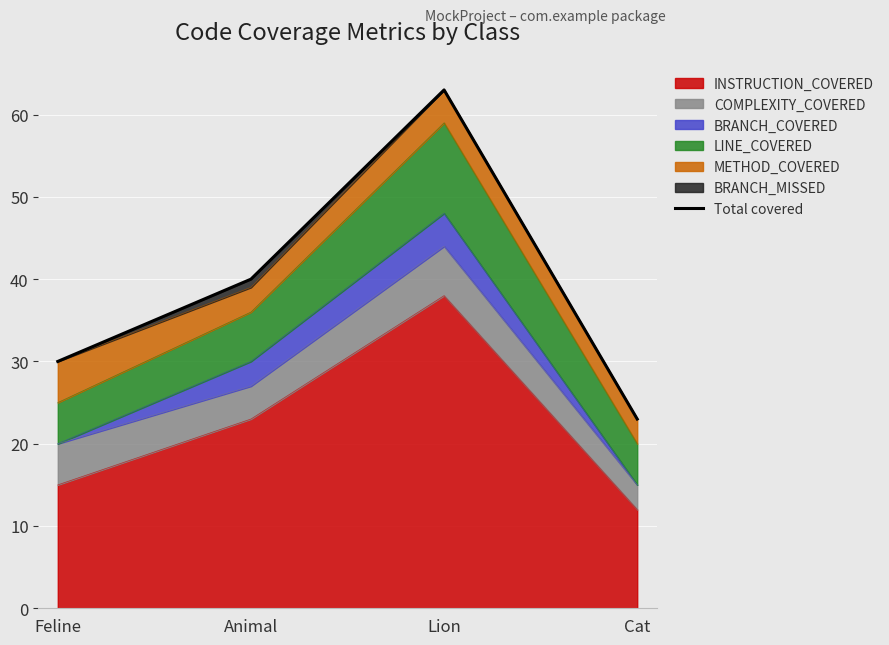

The value at Cat is 23. True or false?

True